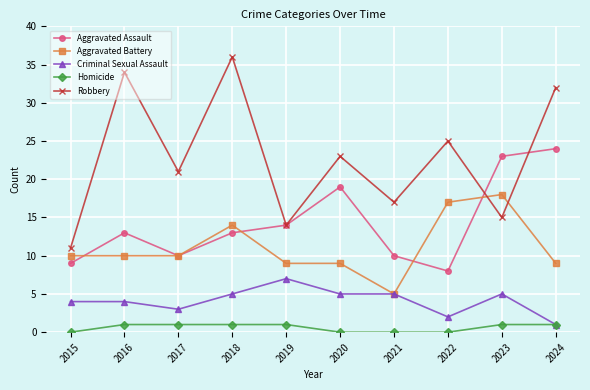

What is the average value of the Homicide series?

1